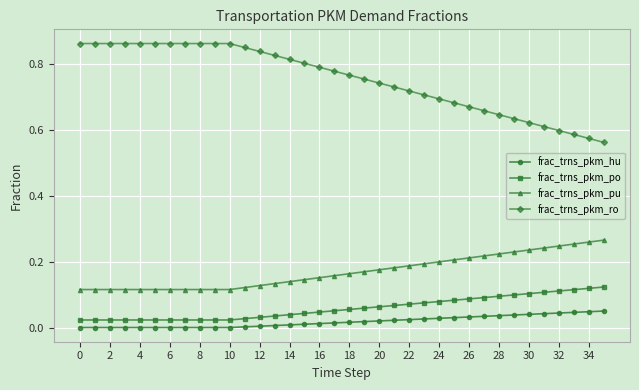

How many frac_trns_pkm_ro values are between 0 and 1?

36